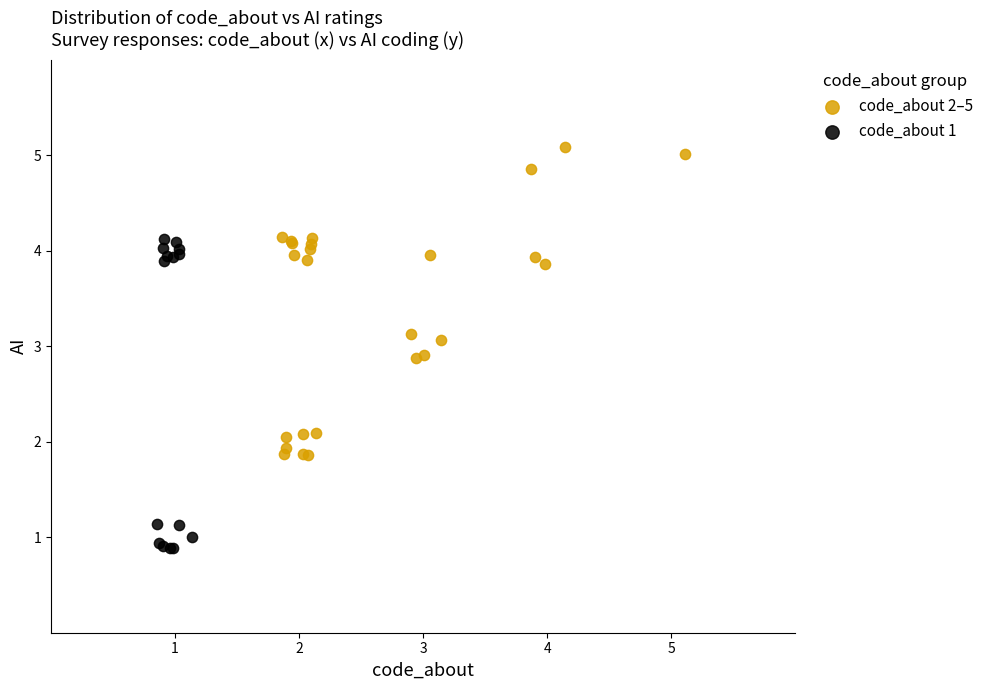

Which series reaches the maximum Y coordinate?

code_about 2–5